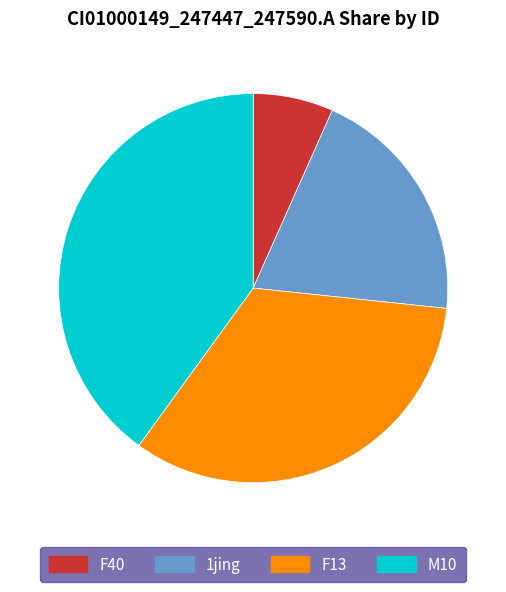

Does any single category account for the majority?

No